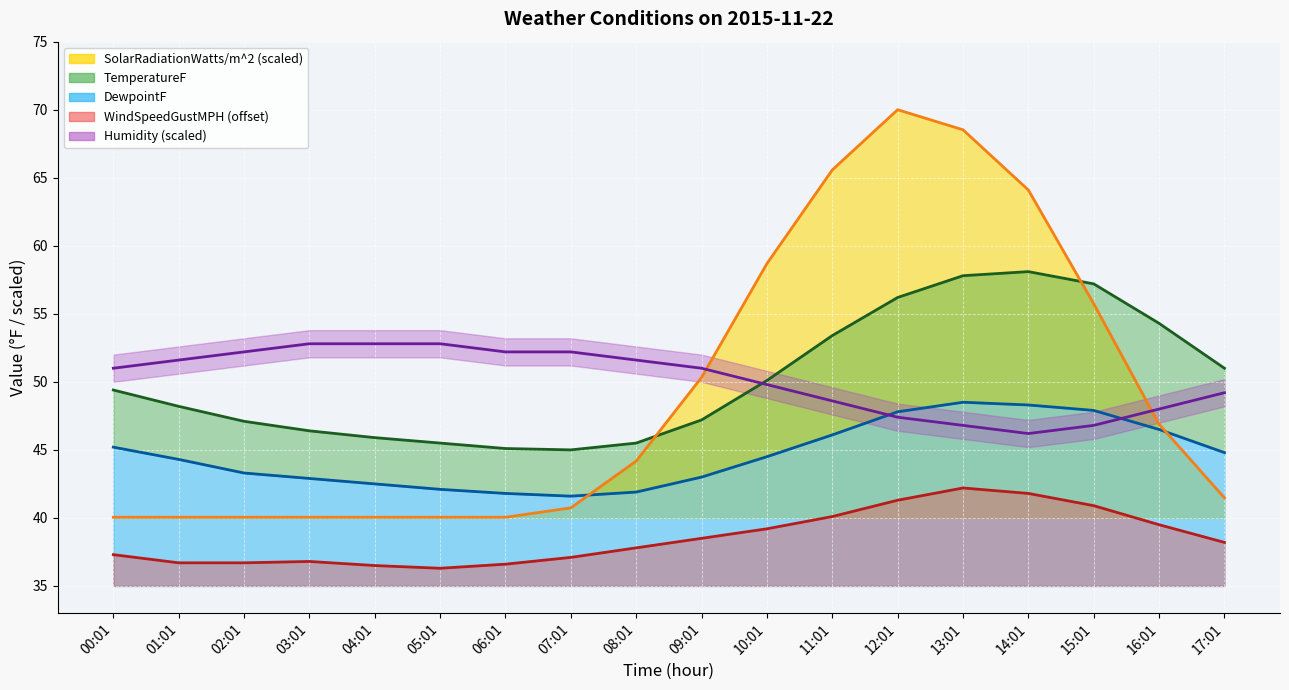

Which category has the highest value in the Humidity series?

03:01